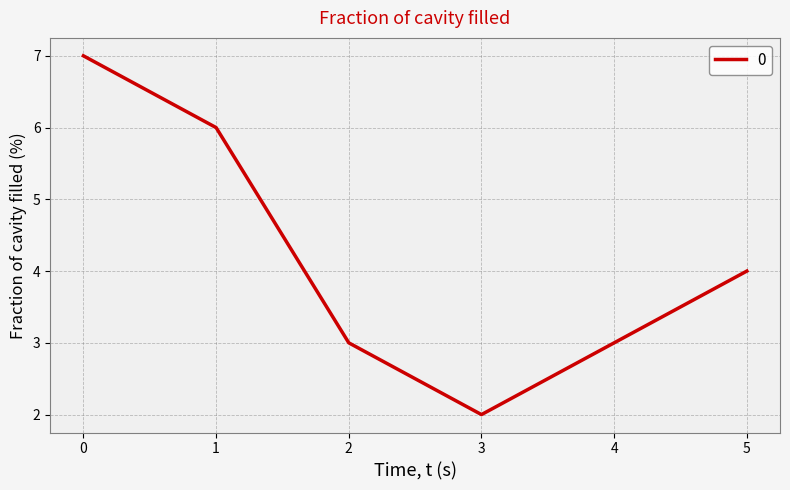

The value at 4 is 1. True or false?

False